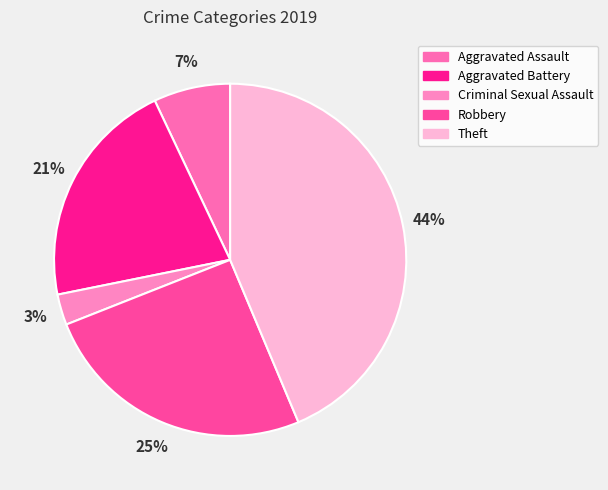

To the nearest percent, what percentage of the pie is Aggravated Battery?

21%